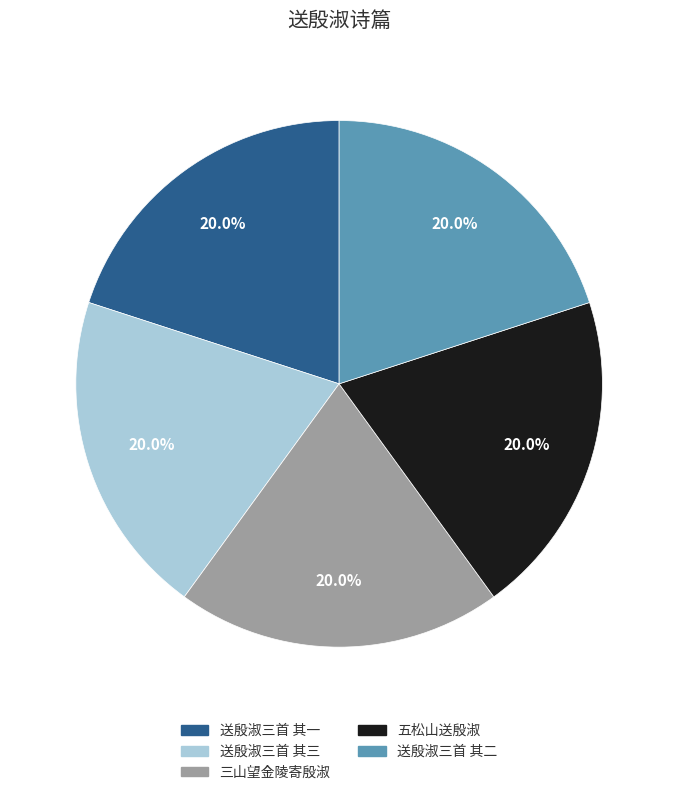

Combined, what portion of the pie is 送殷淑三首 其三 and 送殷淑三首 其二?

40.0%